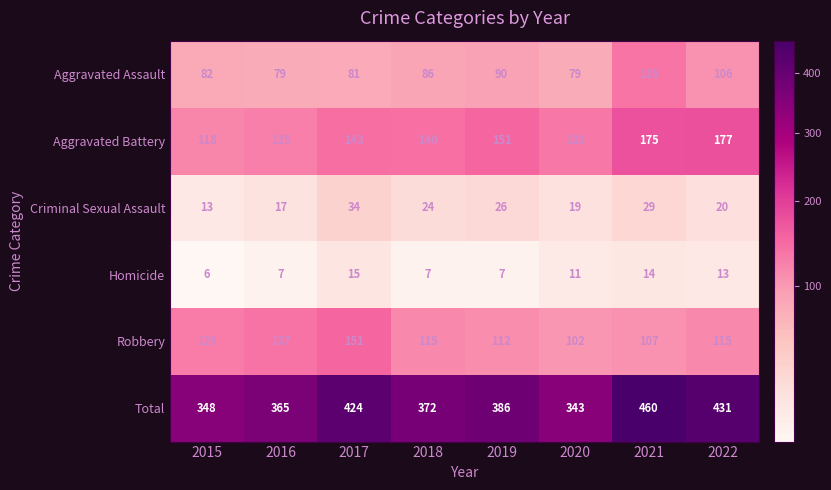

Rank the series at 2022 from lowest to highest value.

Homicide, Criminal Sexual Assault, Aggravated Assault, Robbery, Aggravated Battery, Total